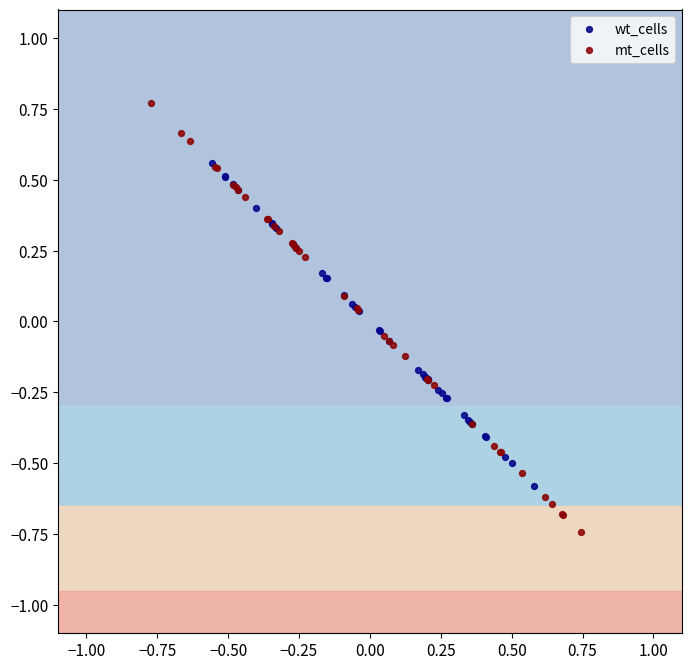

Which series has the largest Y range (max minus min)?

mt_cells